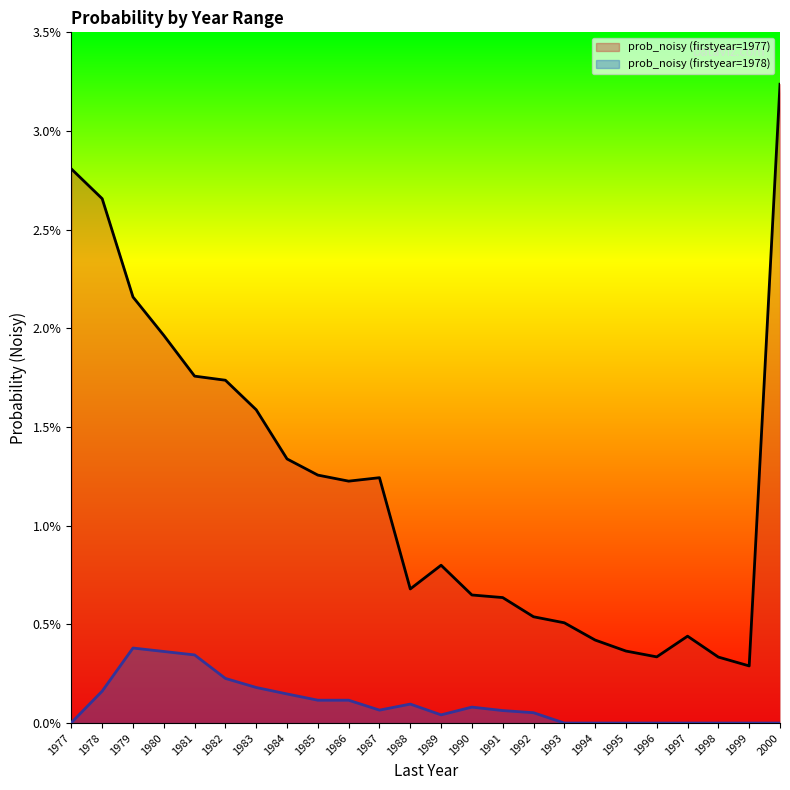

True or false: prob_noisy (firstyear=1977) and prob_noisy (firstyear=1978) intersect in this chart.

False